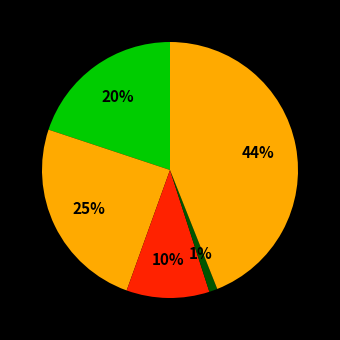

Is there a majority slice in this chart?

No